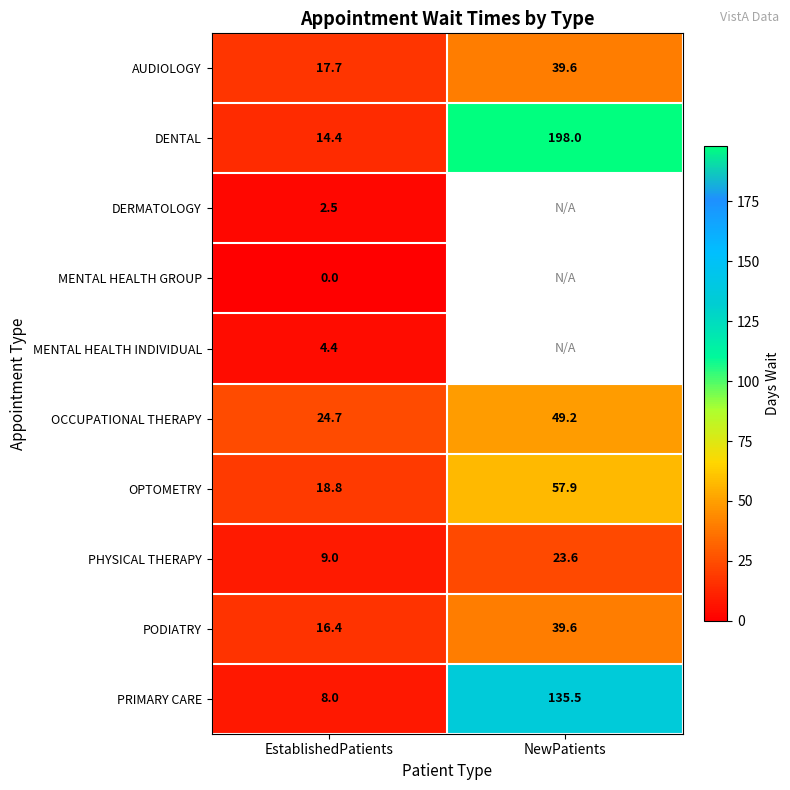

What is the highest value of the OCCUPATIONAL THERAPY series?

49.2